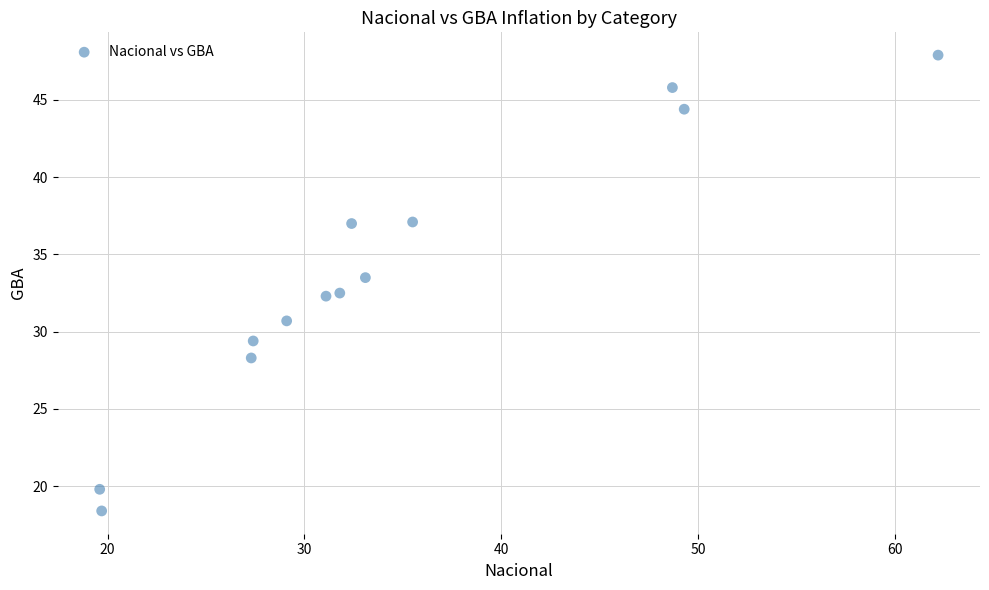

What is the range of Y values (max minus min)?

29.5